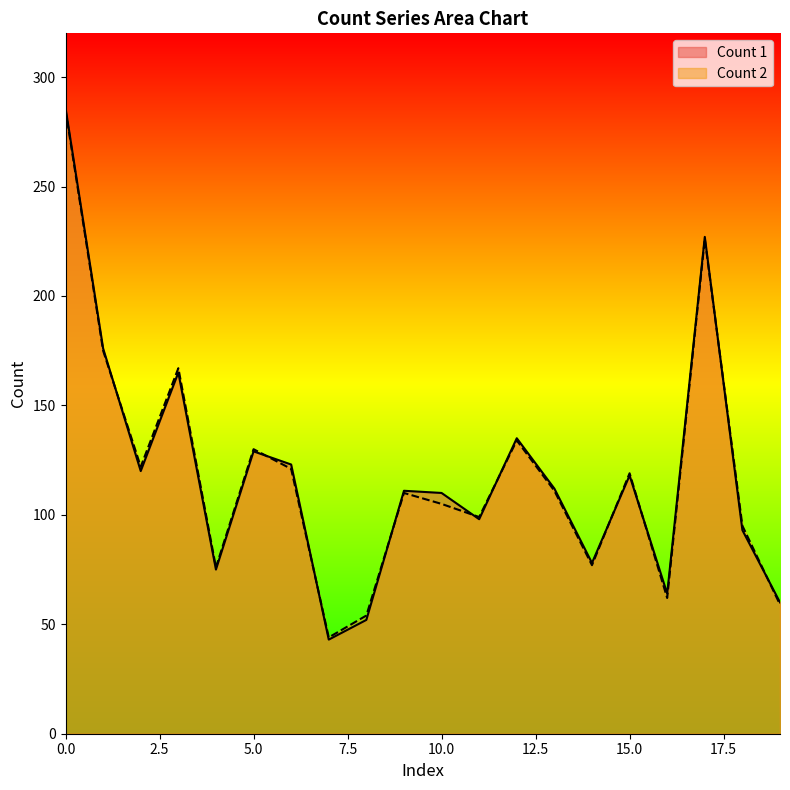

Which series has the largest range (max minus min)?

Count 1